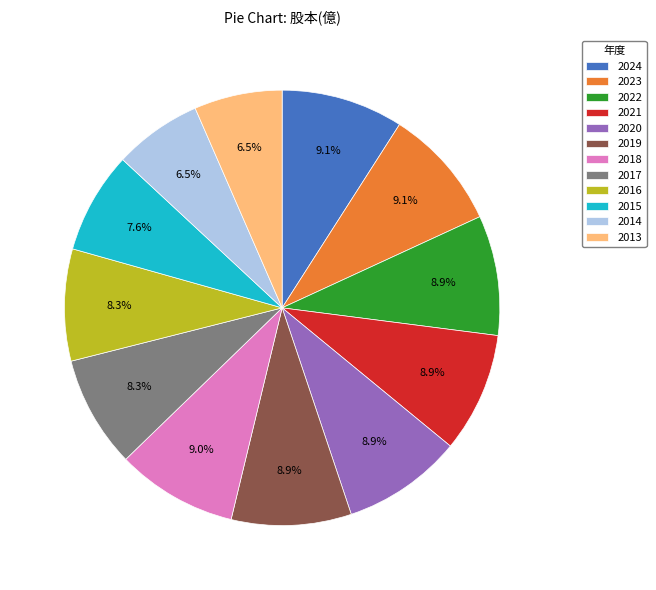

How many slices are in this pie chart?

12